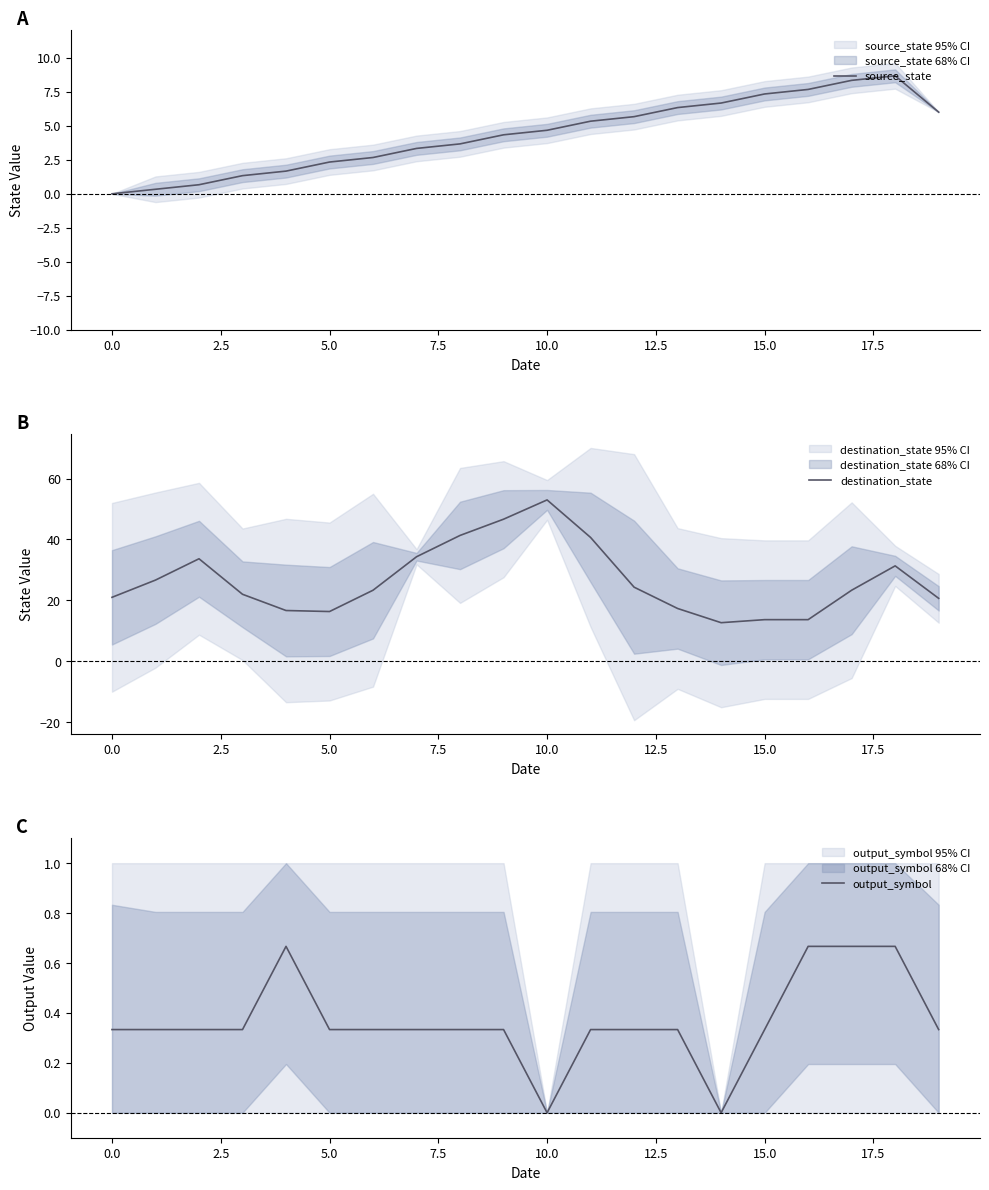

Where is the first local minimum for output_symbol?

10